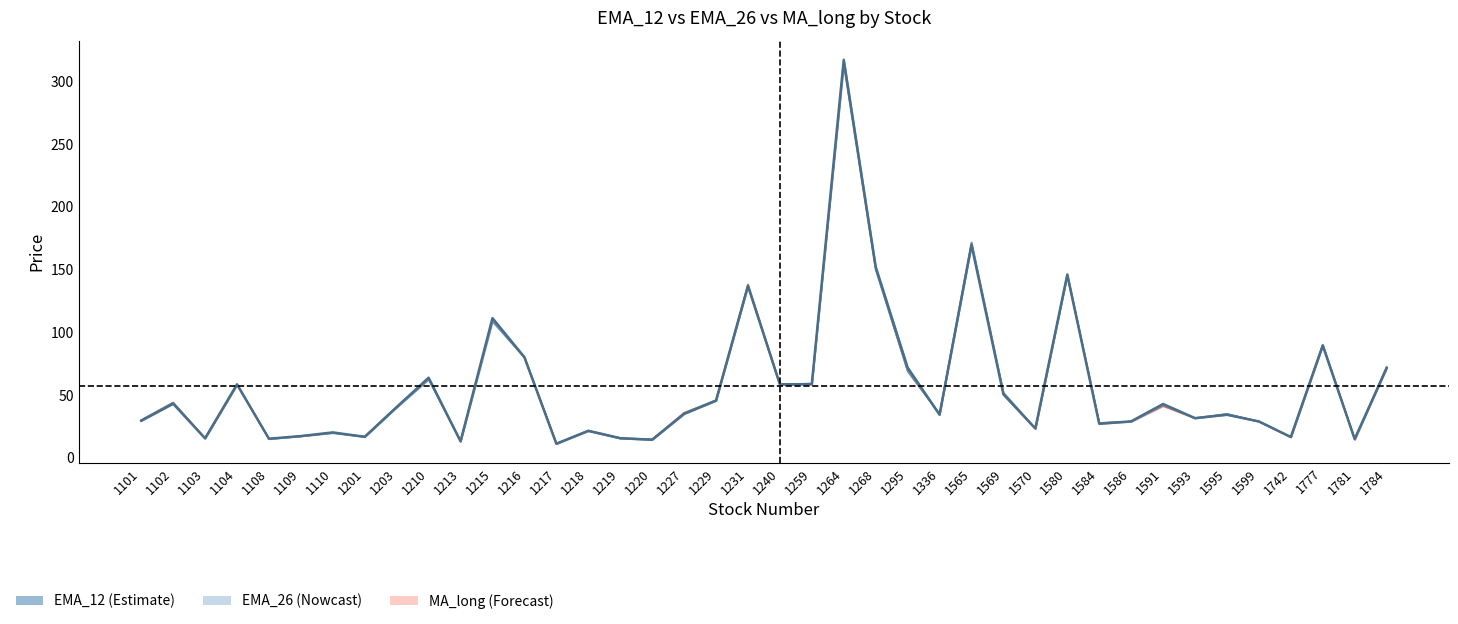

Read the EMA_26 value at 1580.

145.4